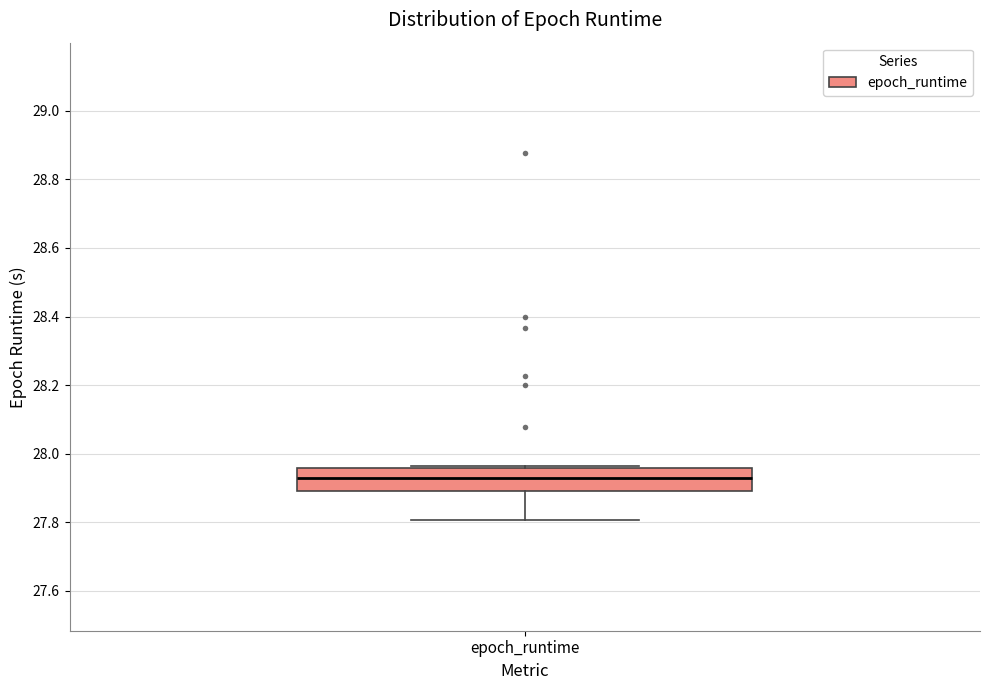

Where does the lower whisker of the box for epoch_runtime end on the y-axis? The values are not printed on the chart, so give them approximately, as read against the axis.

27.80